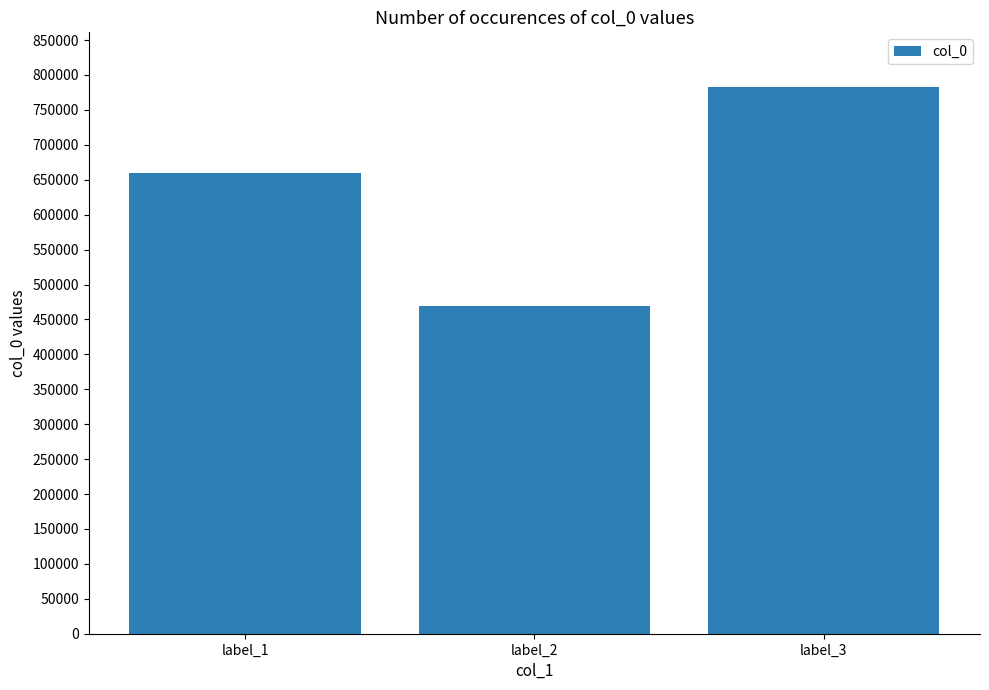

How many data points are less than 659038?

1